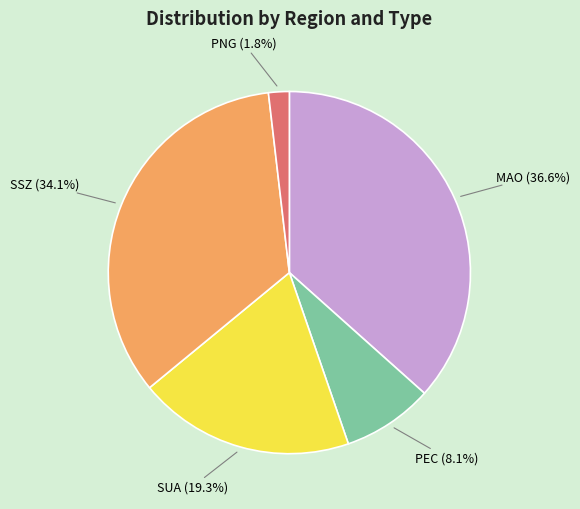

Is there a majority slice in this chart?

No